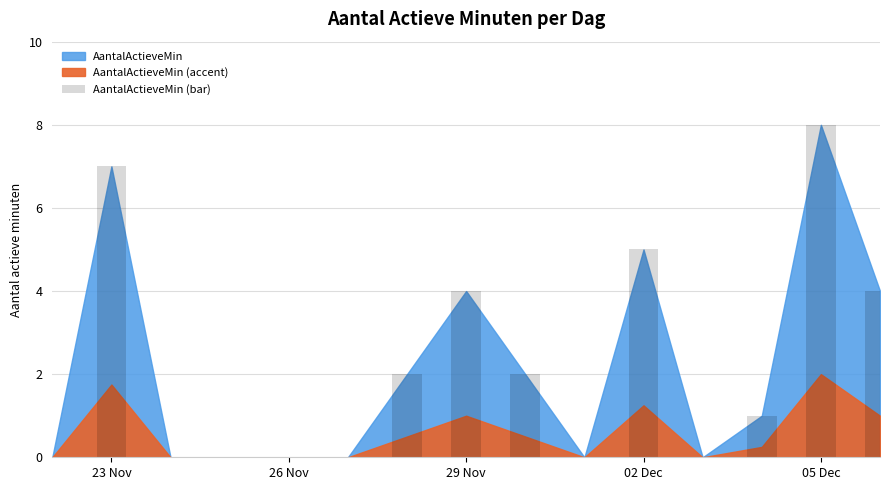

What is the sum of all values?

33